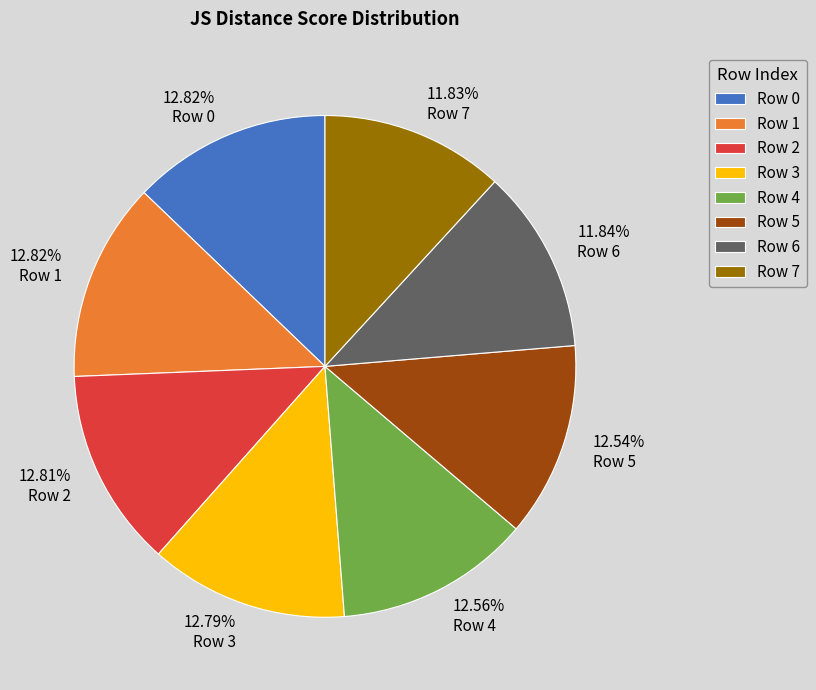

Is Row 3 the majority of the pie?

No